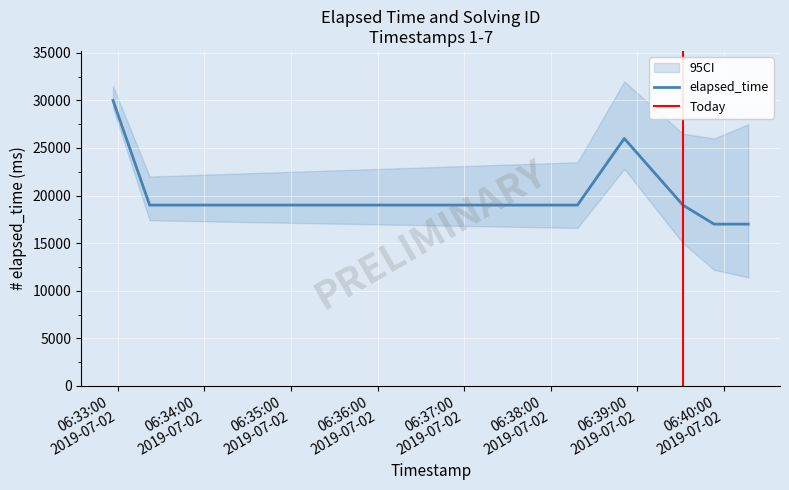

Reading left to right, what are all the values shown in this chart?

30000	19000	19000	26000	19000	17000	17000